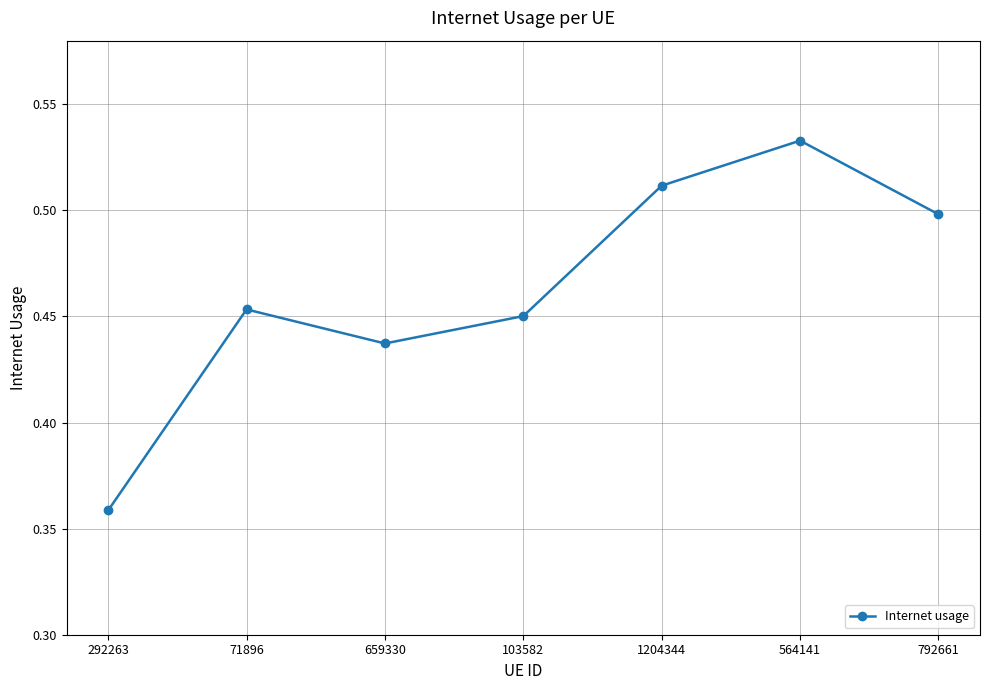

What is the sum of the values at 292263 and 71896?

0.8